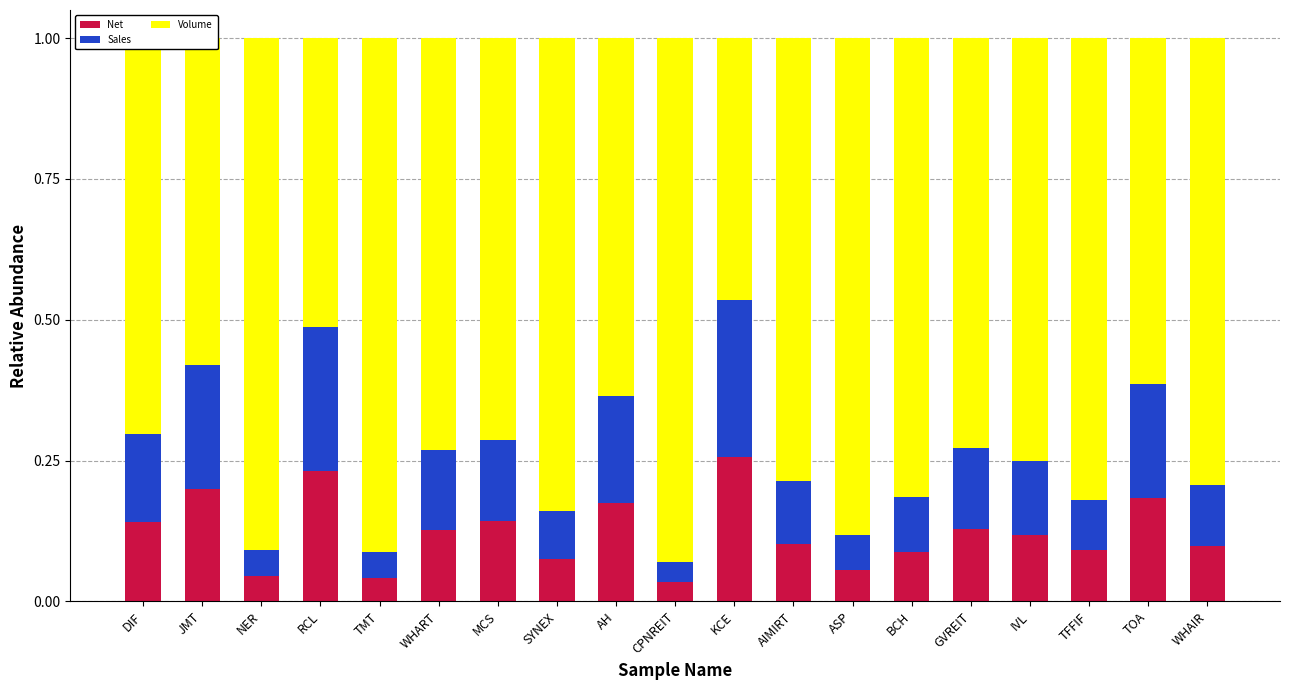

What is the sum of all Net values?

2.3